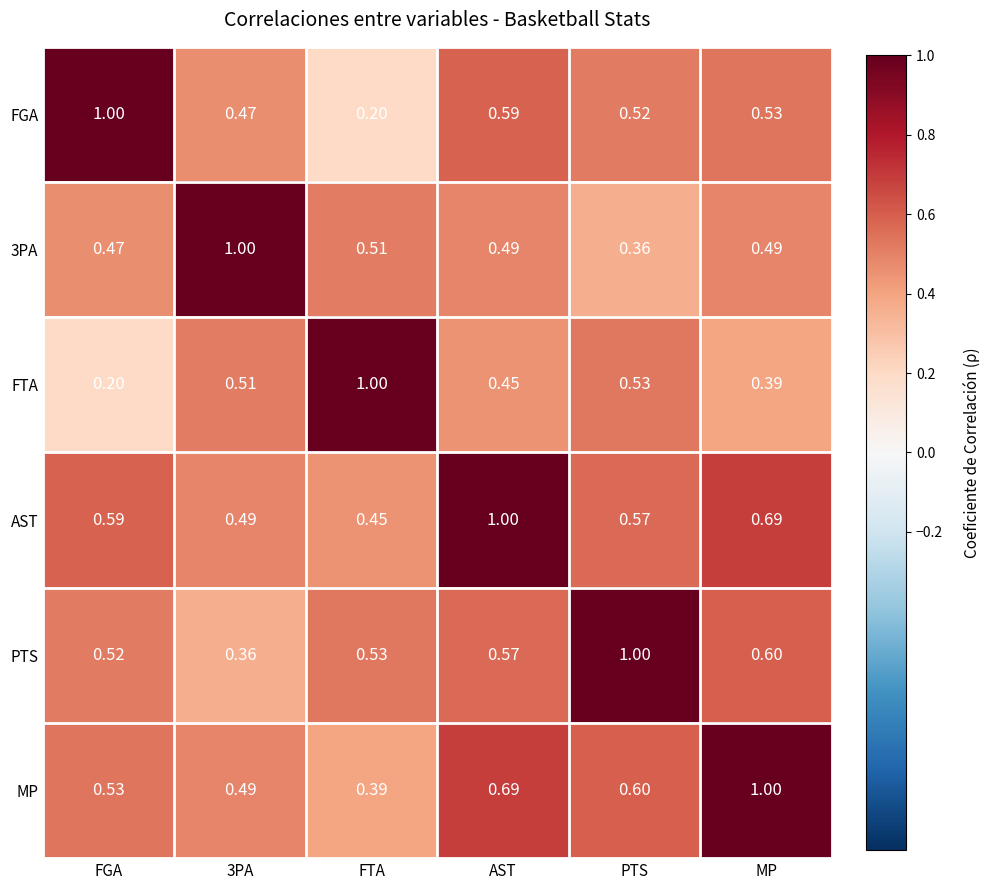

Which category has the lowest value in the FGA series?

FTA